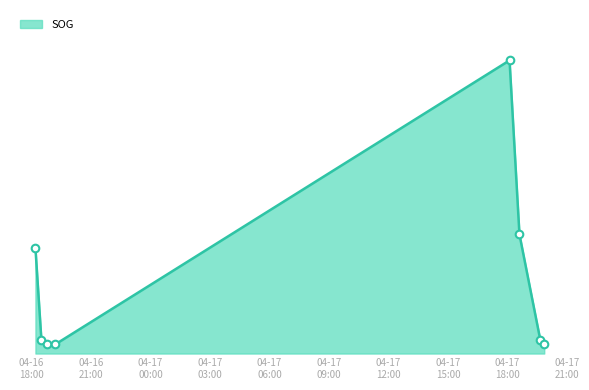

Between 2024-04-17 19:39:25 and 2024-04-16 18:47:50, which is larger?

2024-04-17 19:39:25